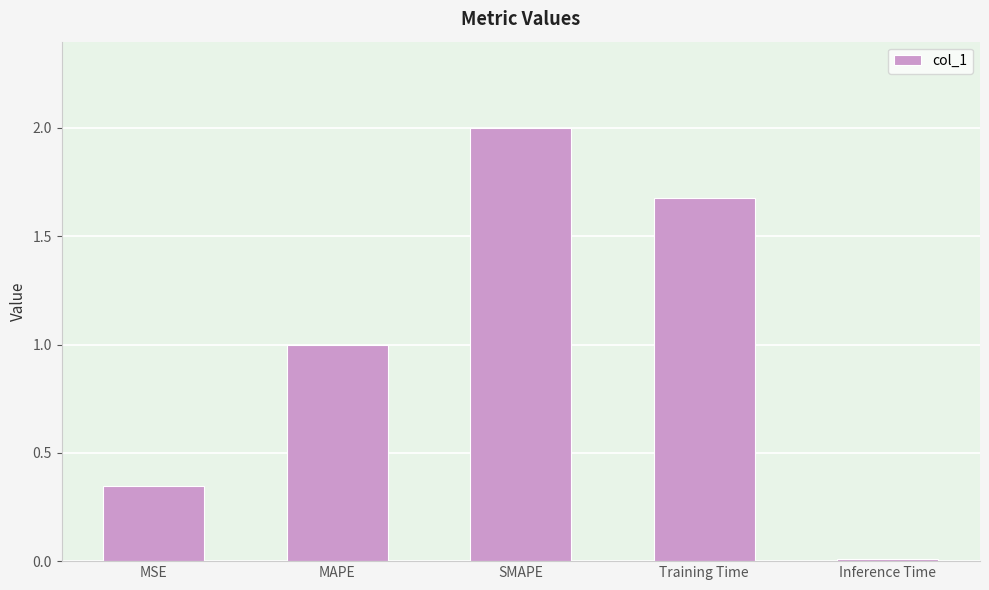

How many data points does each series have?

5